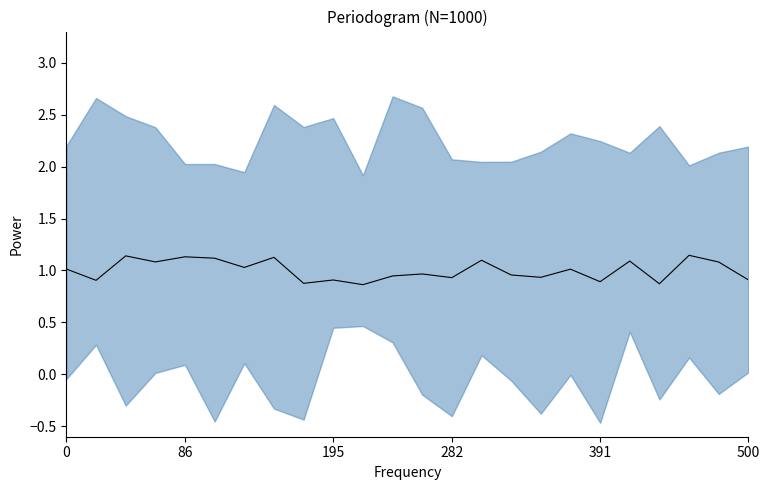

Which category has the highest value across all series?

21